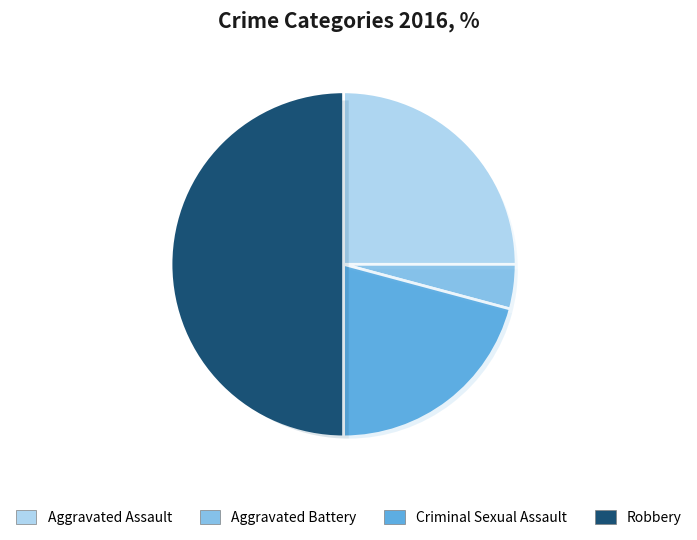

Is it true that Aggravated Assault is 11% of the pie?

False